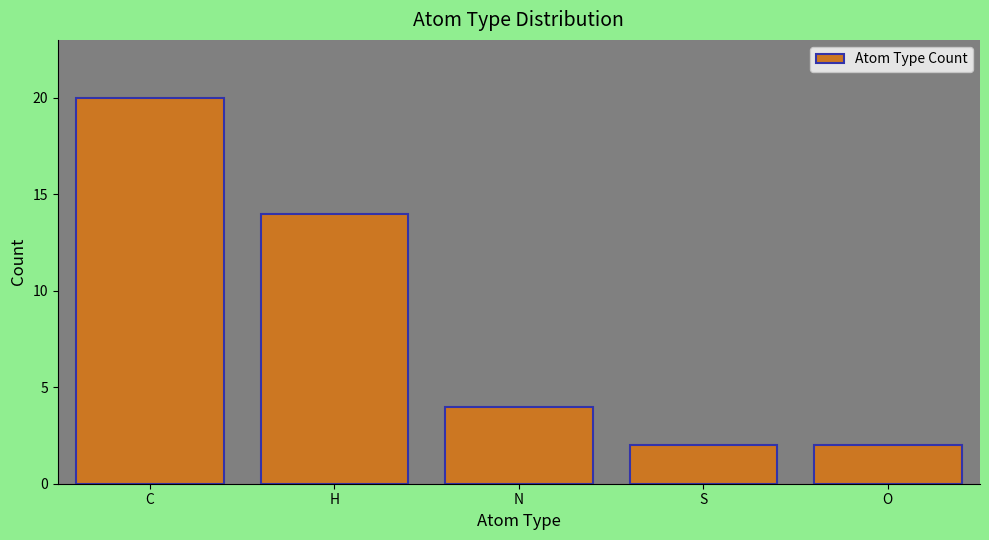

What is the greatest value displayed?

20